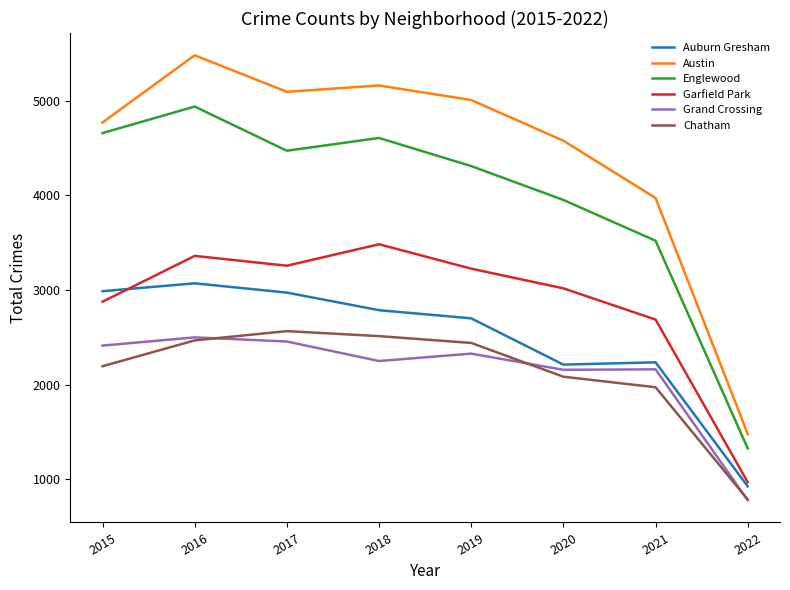

How many lines are shown in the chart?

6